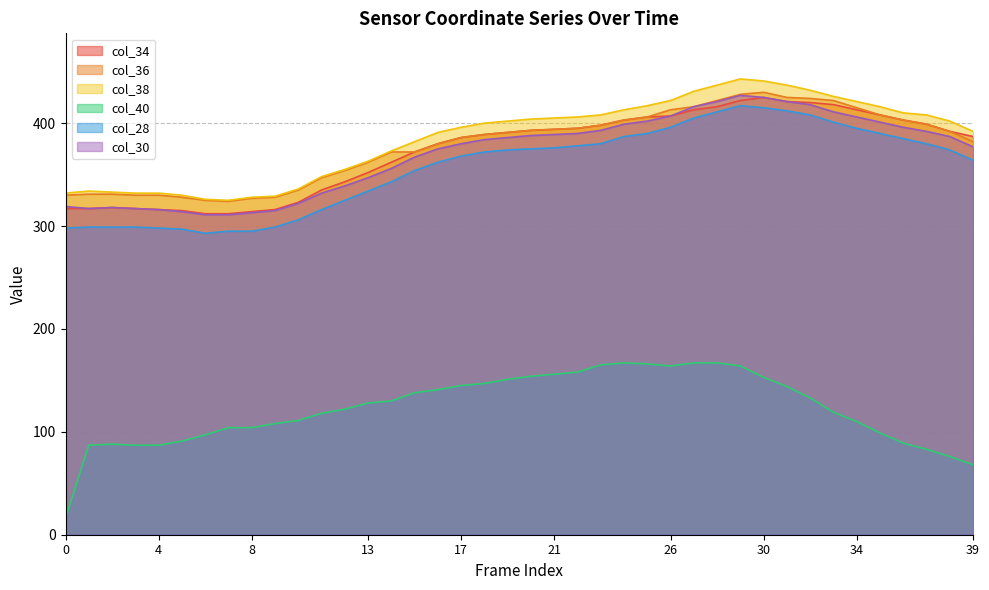

What are all the series names shown in the legend?

col_34, col_36, col_38, col_40, col_28, col_30